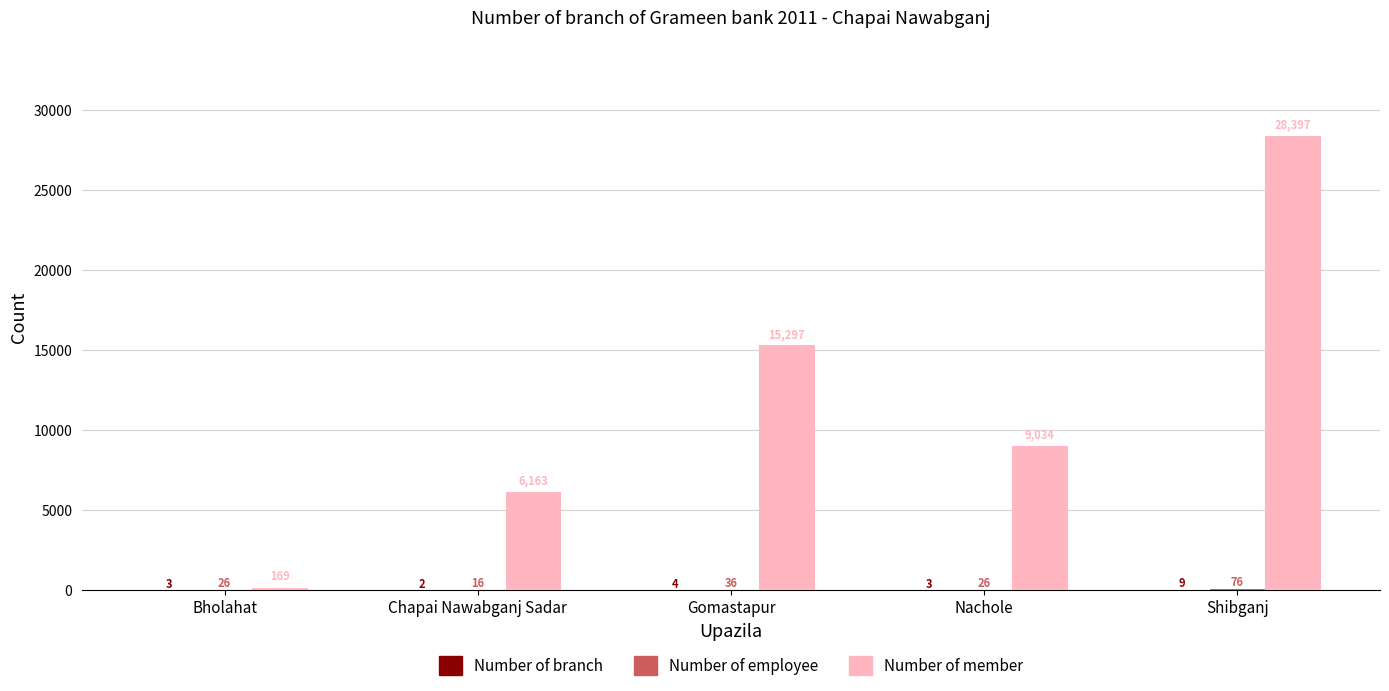

Is it true that Number of member equals 2027 at Chapai Nawabganj Sadar?

False